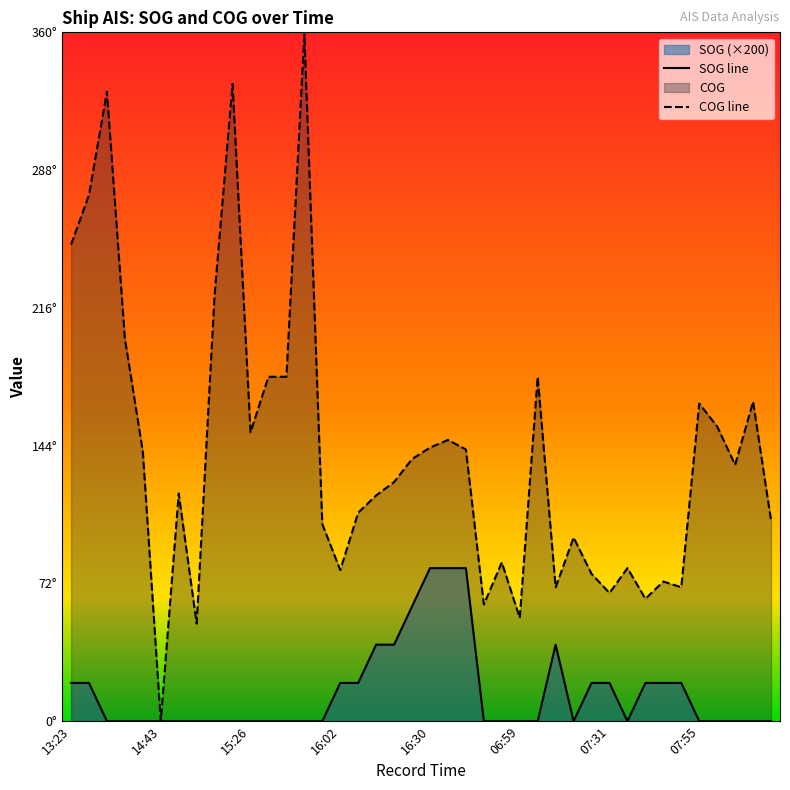

True or false: COG line and SOG line cross at least once.

False